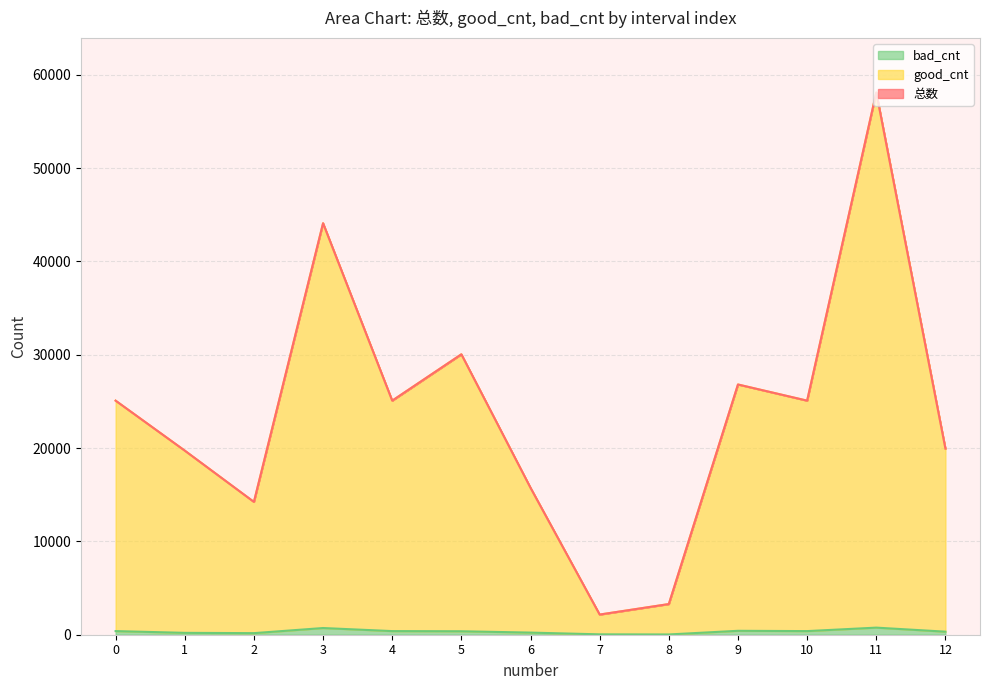

At which label does bad_cnt reach its minimum?

8